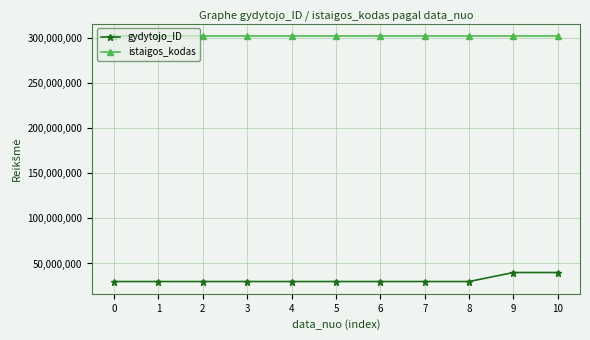

At how many categories does at least one series exceed 153295945?

11